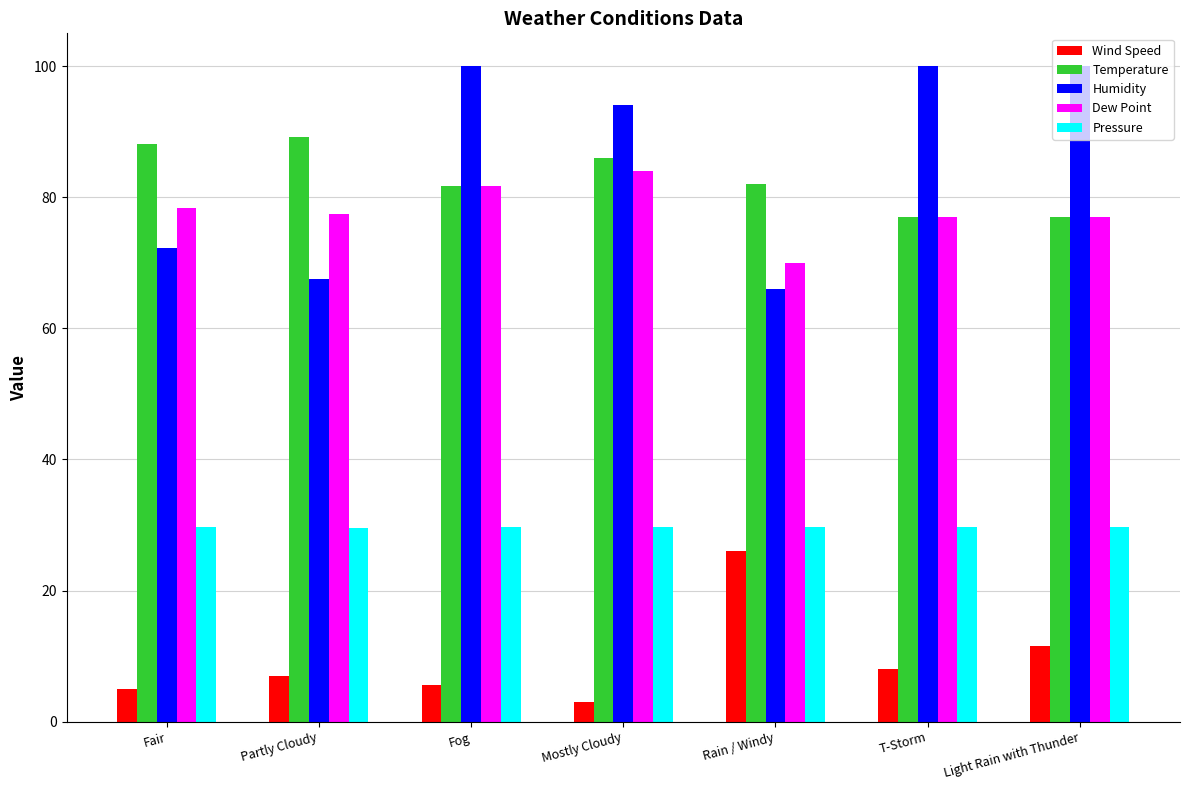

At which label does Wind Speed reach its peak?

Rain / Windy